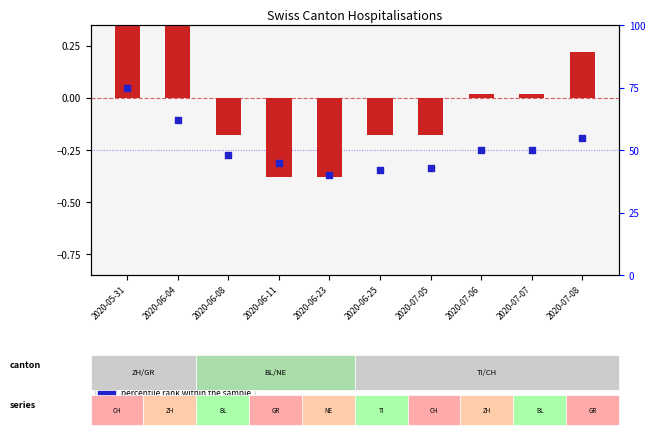

Which series reaches the minimum Y coordinate?

transformed count